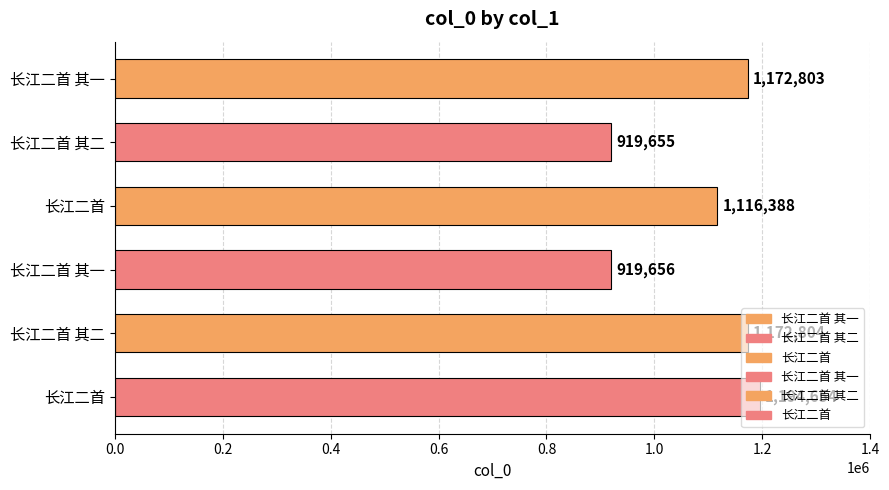

The value at 长江二首 其一 is 1610238. True or false?

False